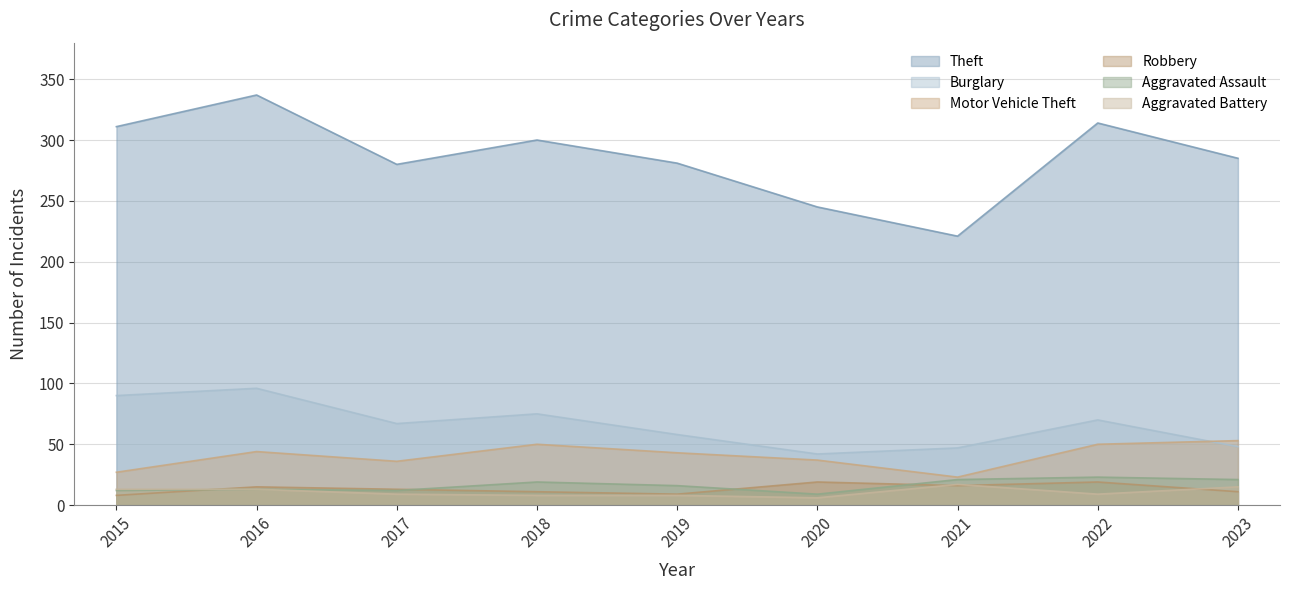

What are all the series names shown in the legend?

Theft, Burglary, Motor Vehicle Theft, Robbery, Aggravated Assault, Aggravated Battery